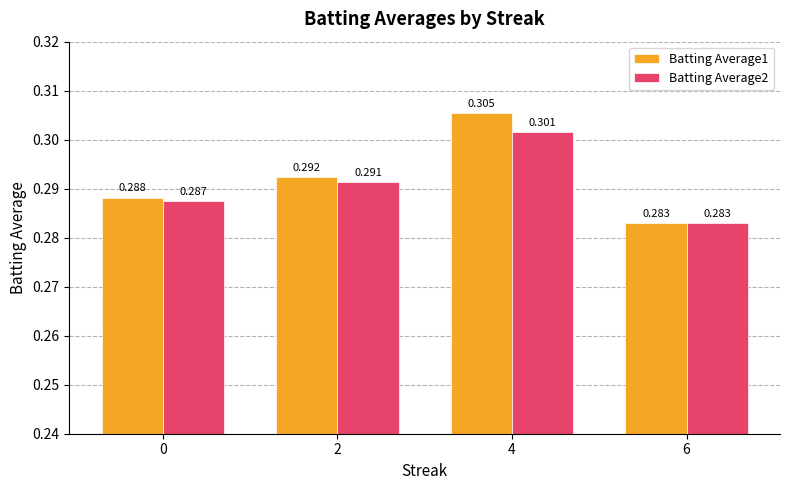

What is the sum of all Batting Average2 values?

1.2